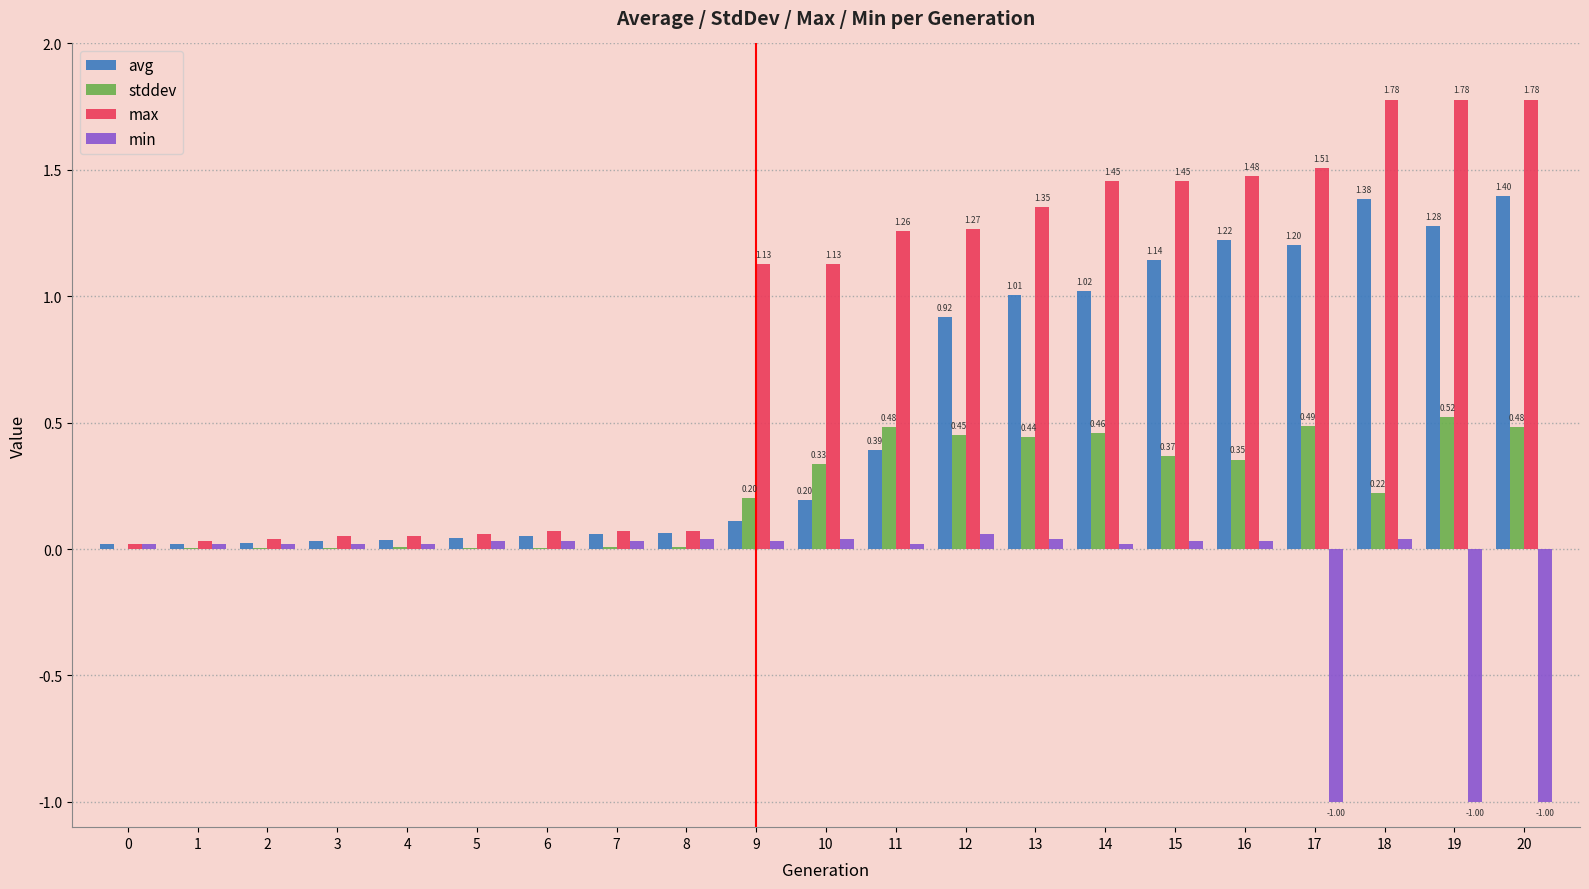

Is the value of stddev at 12 greater than the value of min at 20?

Yes